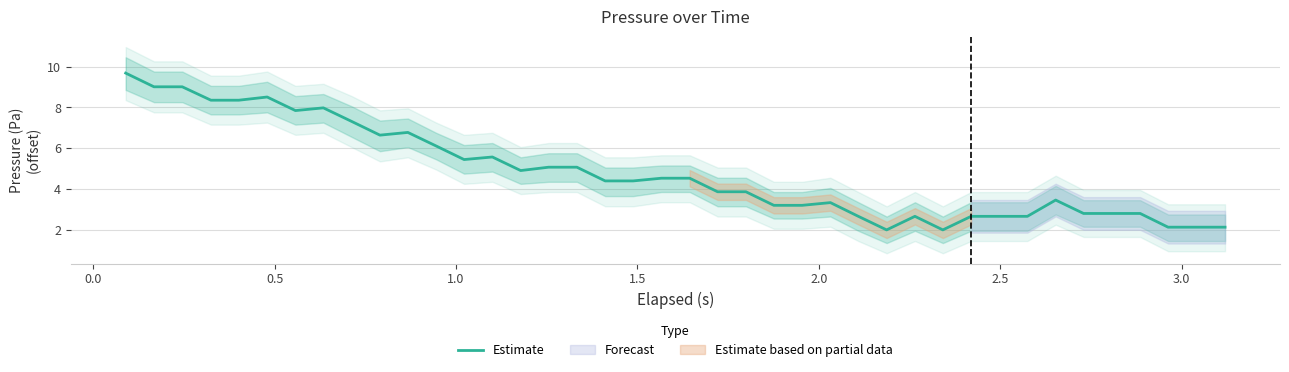

What is the sum of all values?

192.6